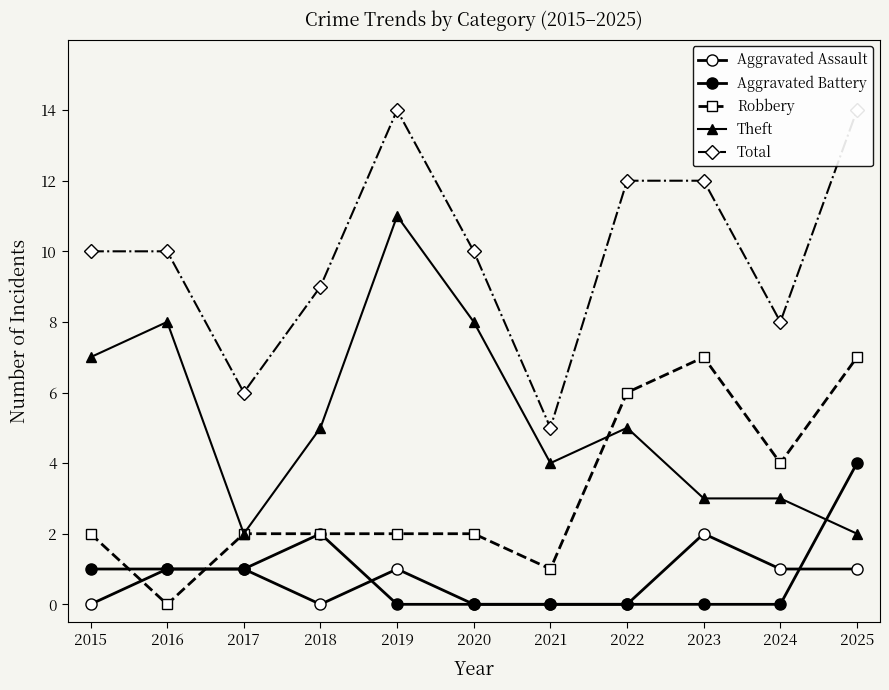

How many intersections are there between Theft and Robbery?

1